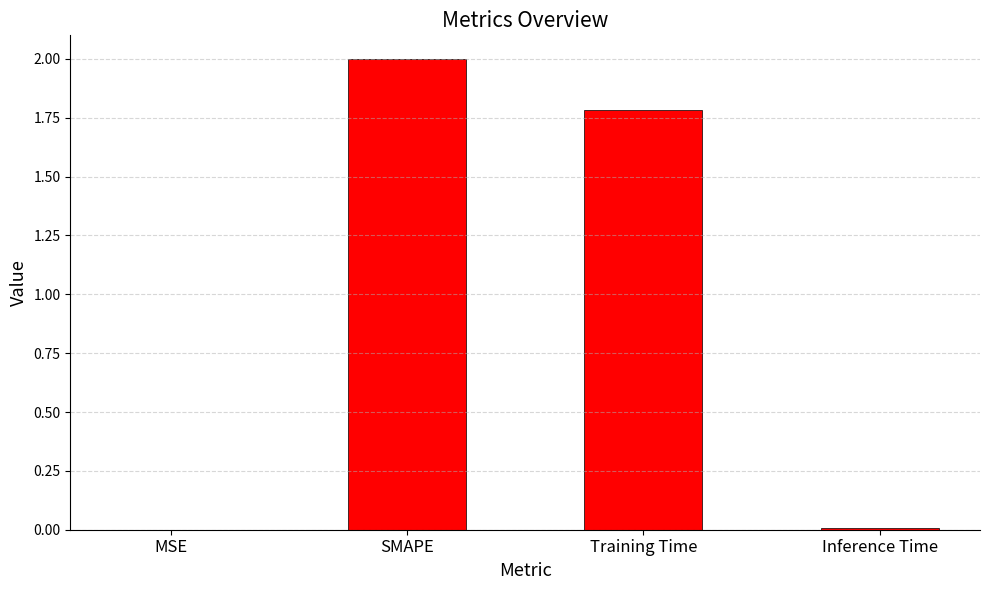

What is the sum of all values?

3.8